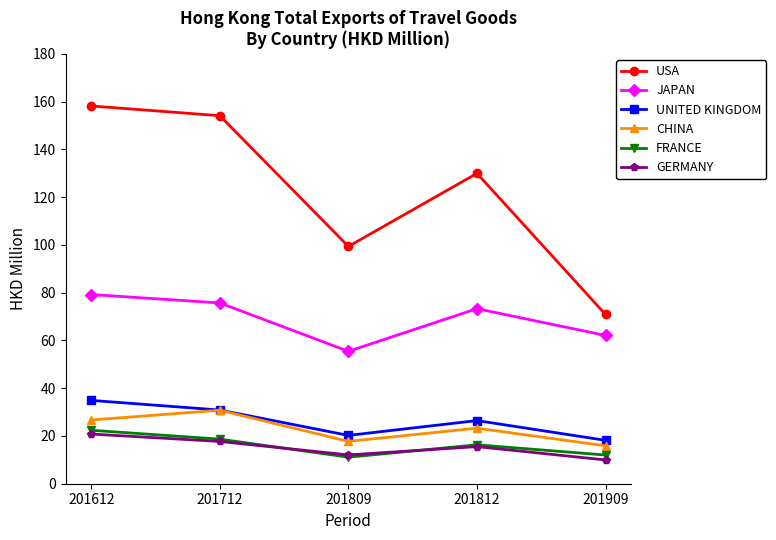

Is it true that CHINA equals 10.0 at 201612?

False